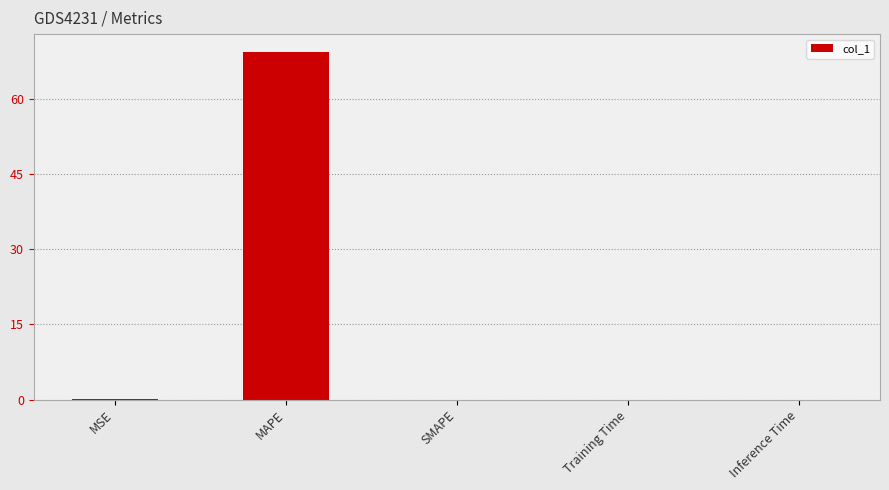

Which label corresponds to the largest value in the chart?

MAPE